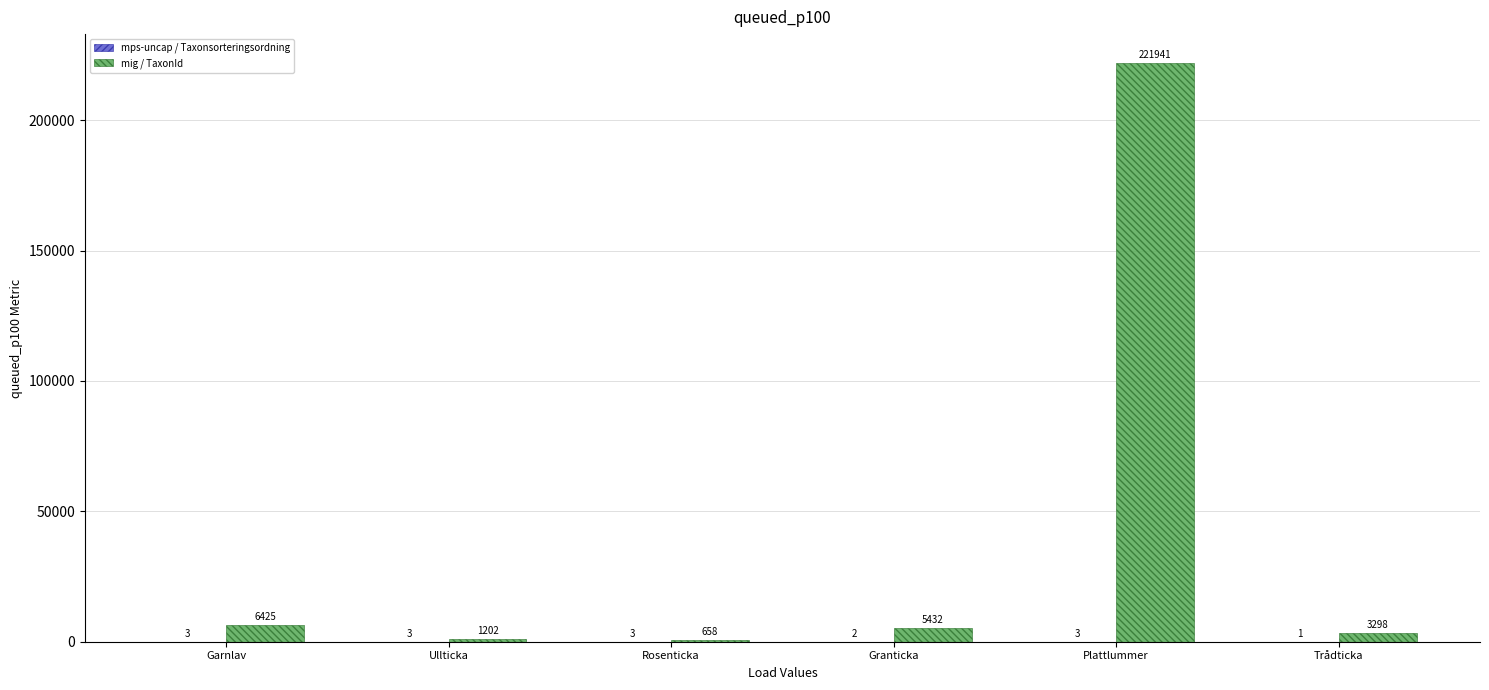

Which series has the largest total across all categories?

mig / TaxonId